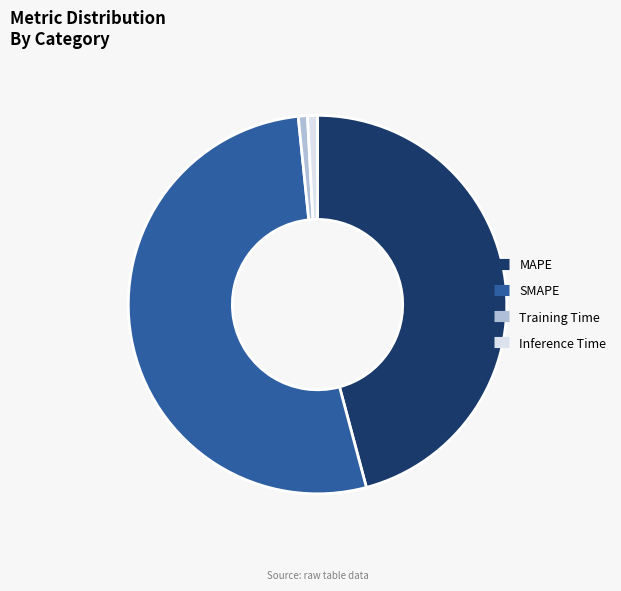

Is it true that SMAPE is 53% of the pie?

True